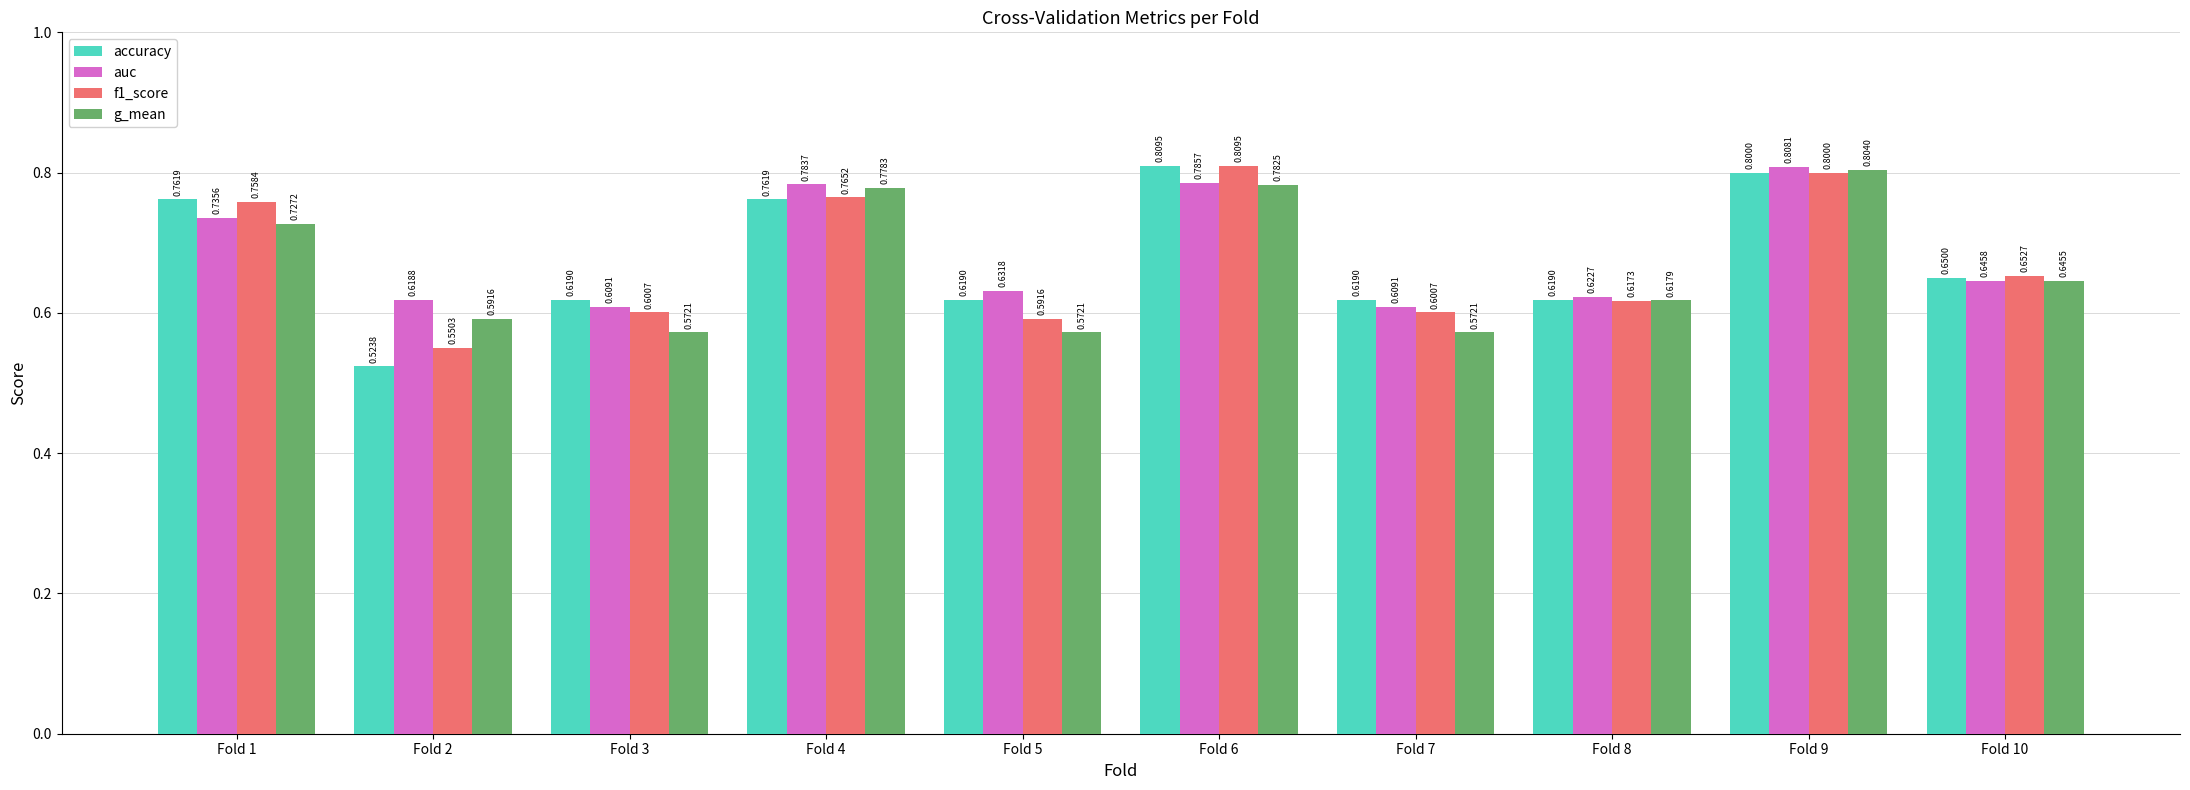

Rank the series by their average value, from highest to lowest.

auc, accuracy, f1_score, g_mean